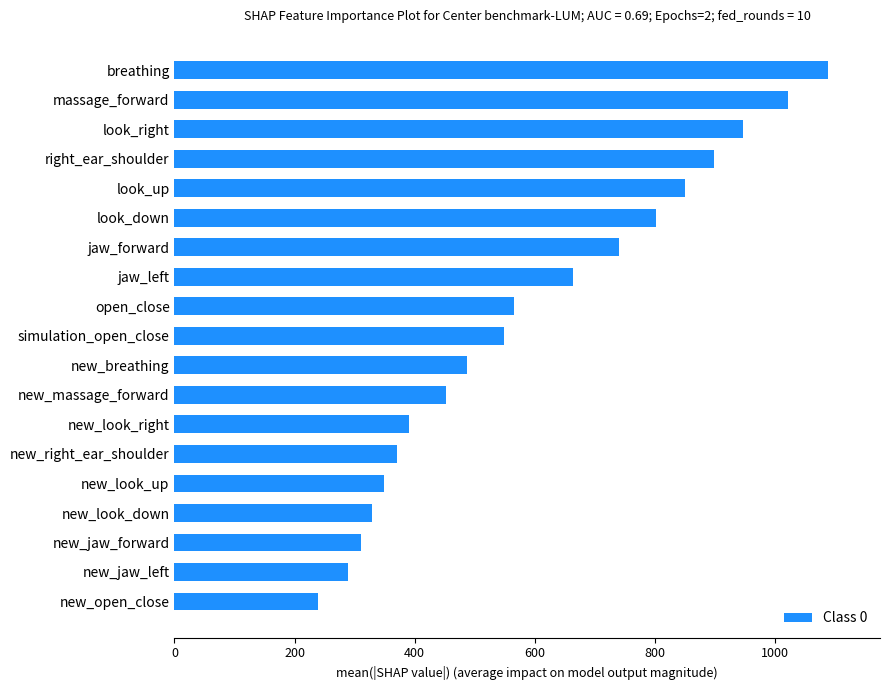

List the labels in order of value, largest first.

breathing, massage_forward, look_right, right_ear_shoulder, look_up, look_down, jaw_forward, jaw_left, open_close, simulation_open_close, new_breathing, new_massage_forward, new_look_right, new_right_ear_shoulder, new_look_up, new_look_down, new_jaw_forward, new_jaw_left, new_open_close